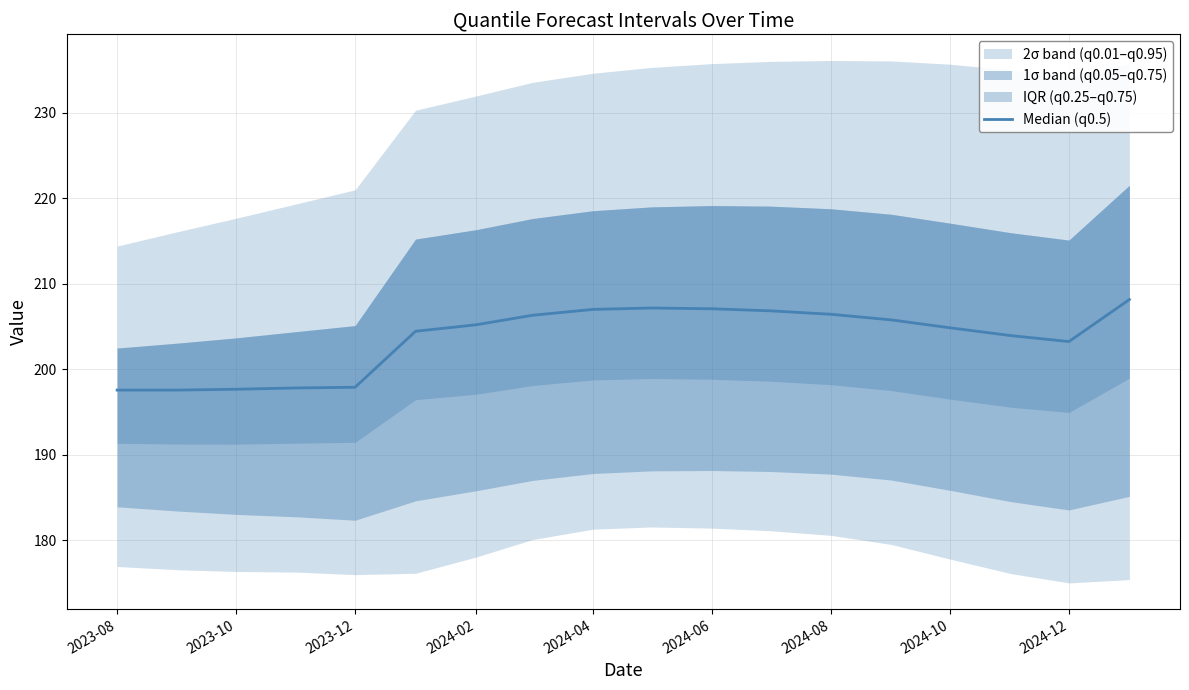

What is the ratio of the value at 2023-08 to the value at 2023-12?

1.0